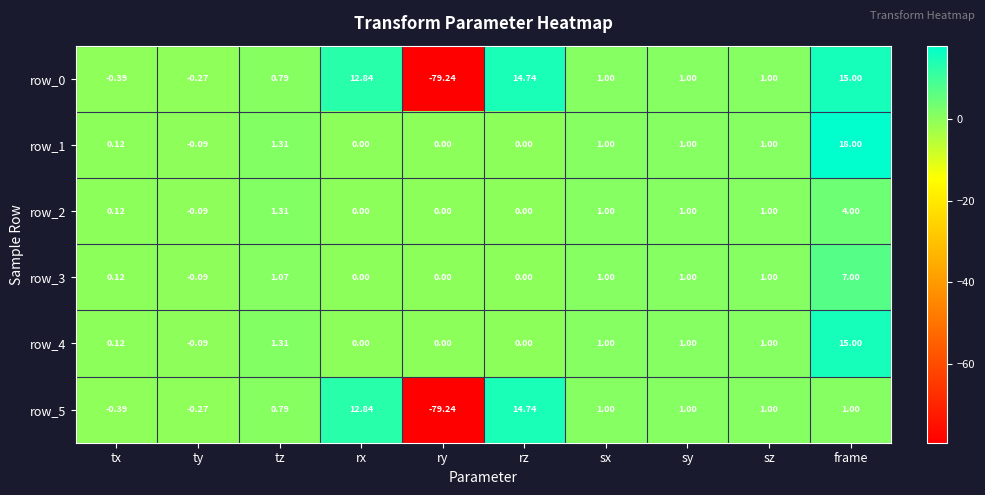

Count the number of categories in the chart.

10